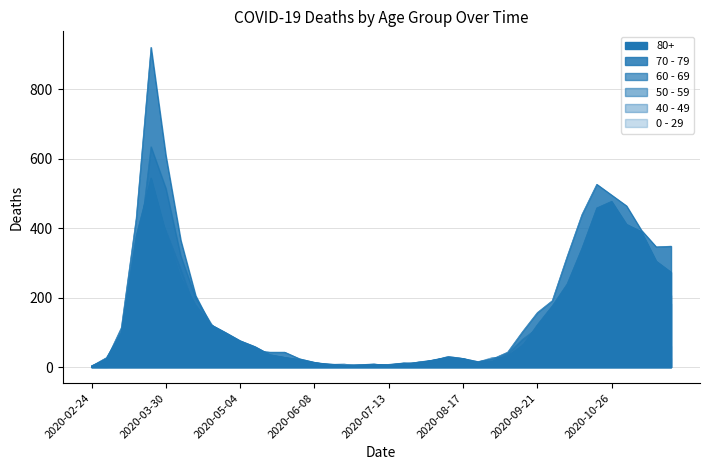

Does the chart display data point markers on the line(s)?

No